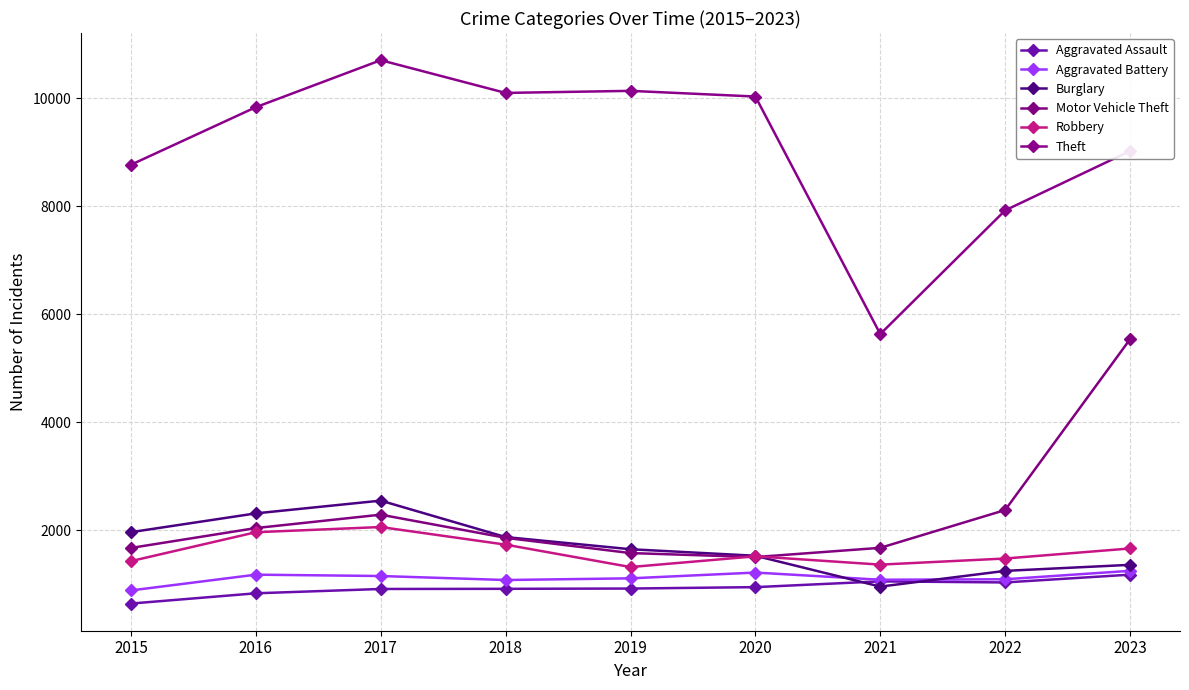

How many data points does each series have?

9